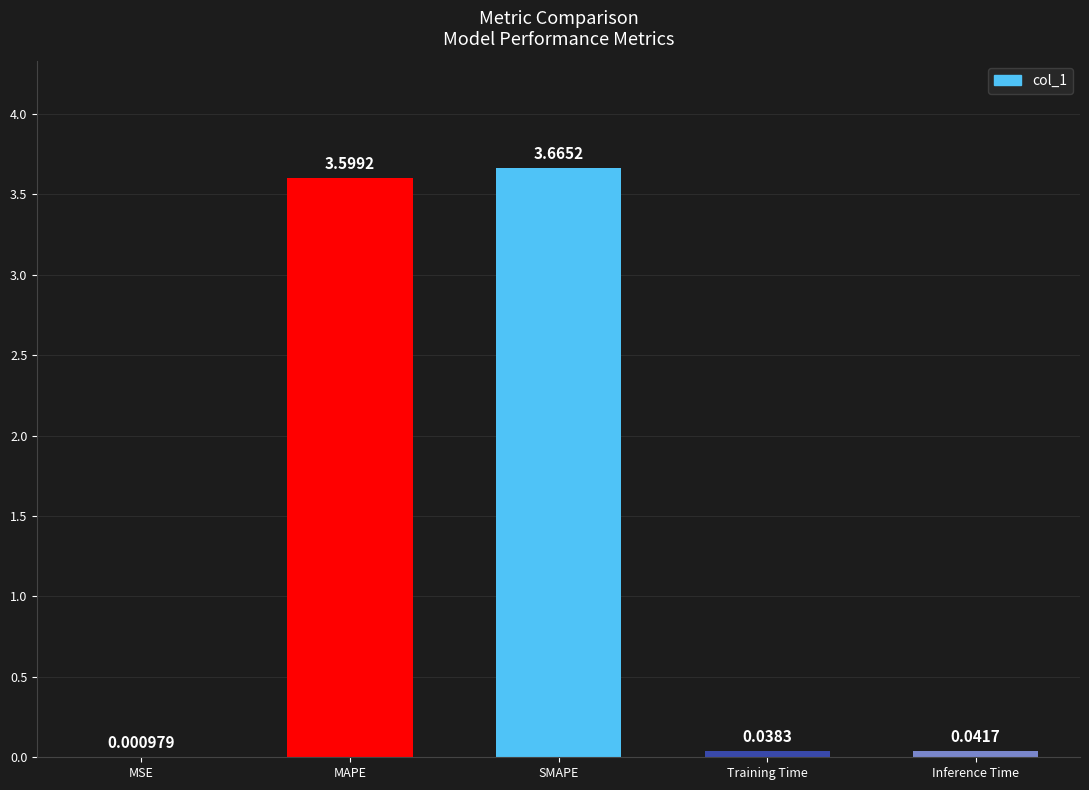

Which label corresponds to the largest value in the chart?

SMAPE